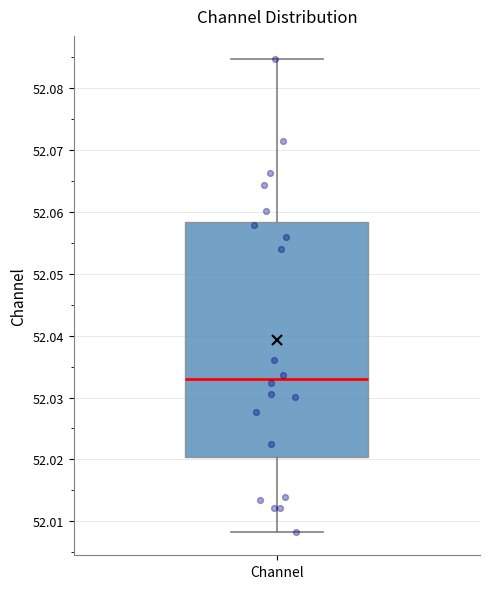

Transcribe this box plot: give where the median line is, the range the box spans, and where the two whiskers end, as read against the y-axis. The values are not printed on the chart, so give them approximately, as read against the axis.

median 52.033, box 52.020 to 52.058, whiskers 52.008 to 52.085